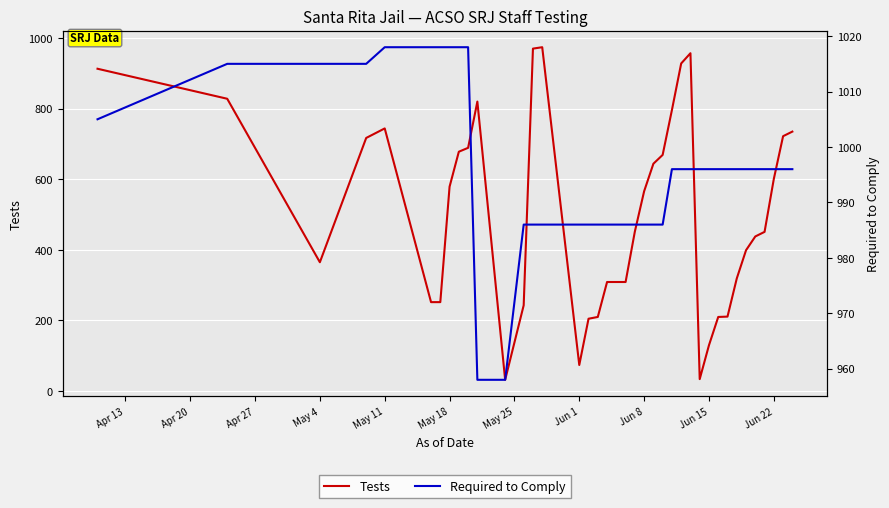

True or false: Tests and Required to Comply intersect in this chart.

False